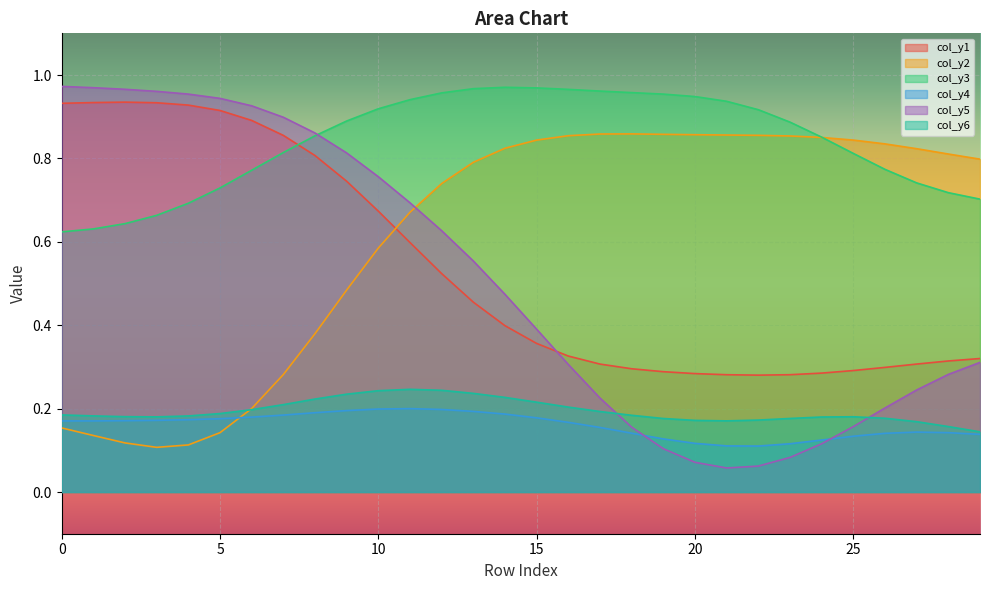

What are all the series names shown in the legend?

col_y1, col_y2, col_y3, col_y4, col_y5, col_y6